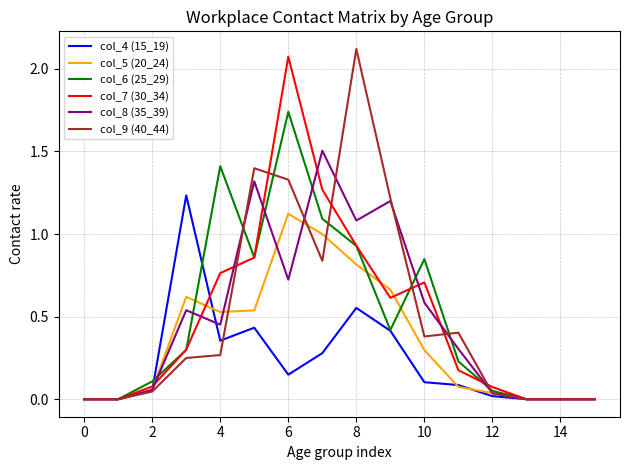

What is the maximum value for col_8 (35_39)?

1.5